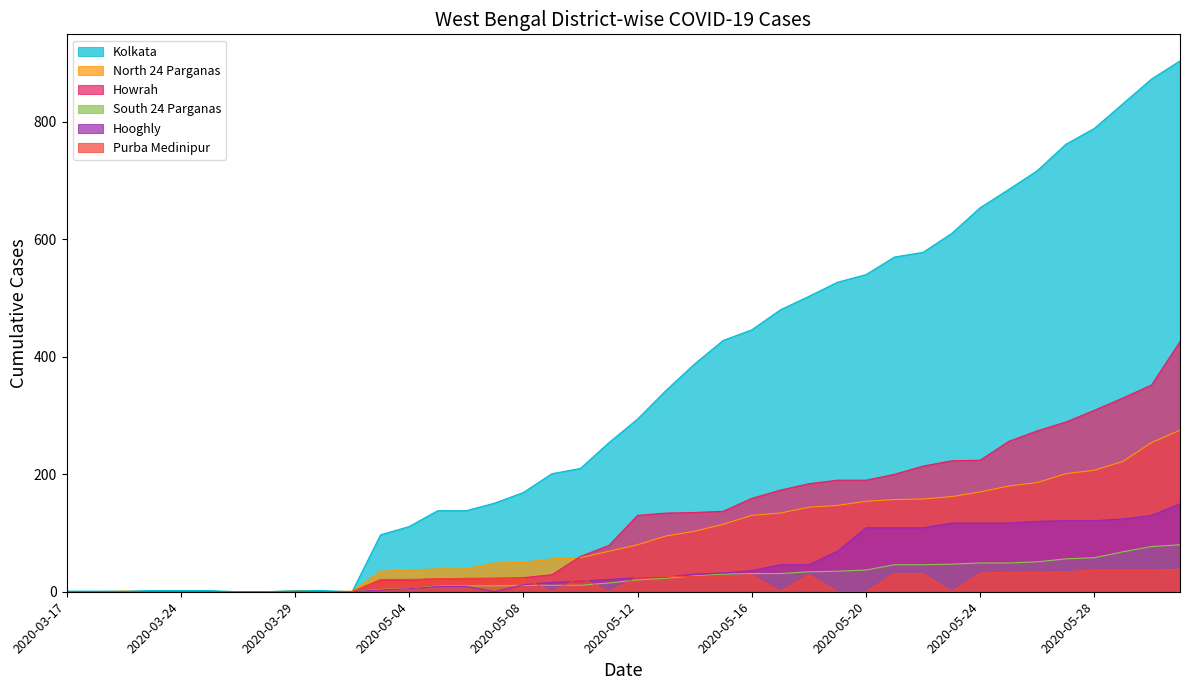

How many data points in Howrah are above 130?

19